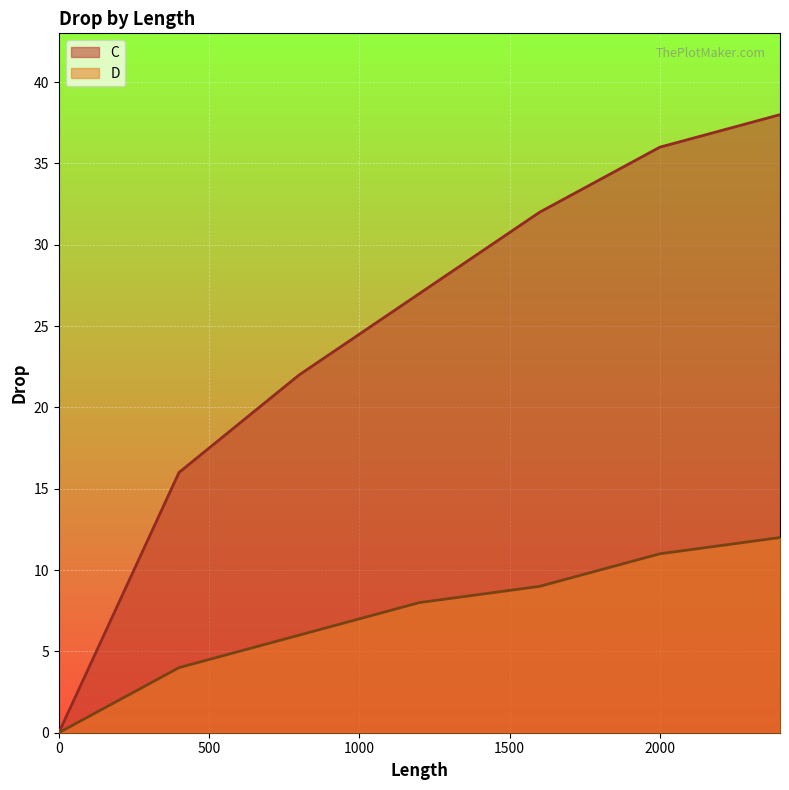

What is the maximum value shown in the chart?

38